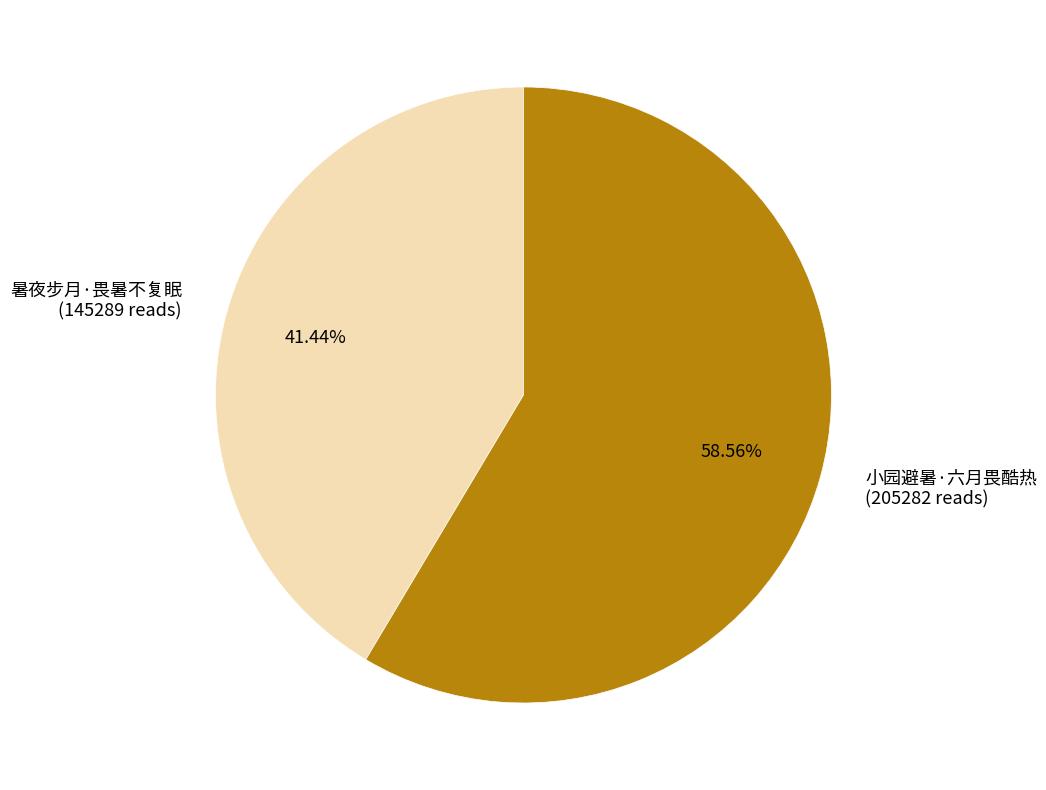

What is the ratio of the value at 小园避暑·六月畏酷热 to the value at 暑夜步月·畏暑不复眠?

1.4